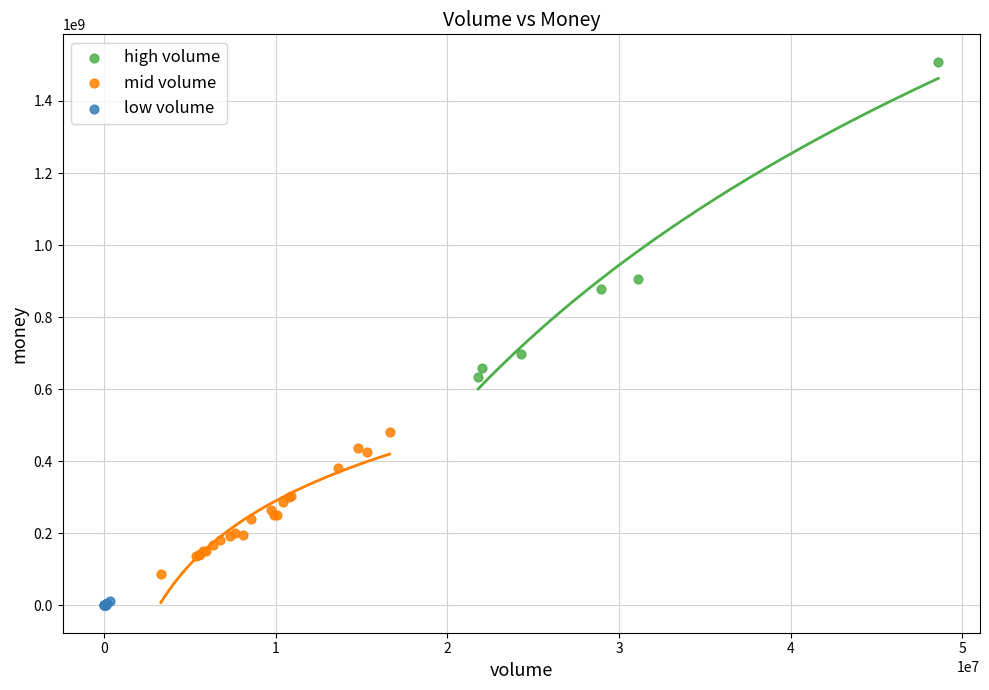

Which series has the widest spread of Y values?

high volume